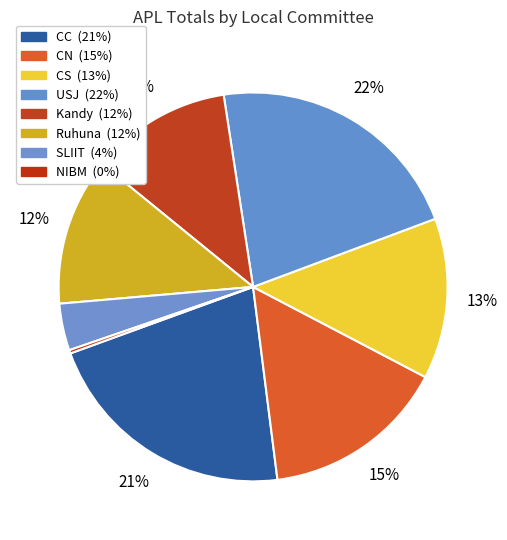

To the nearest percent, what is the difference between the largest and smallest slice percentages?

22%